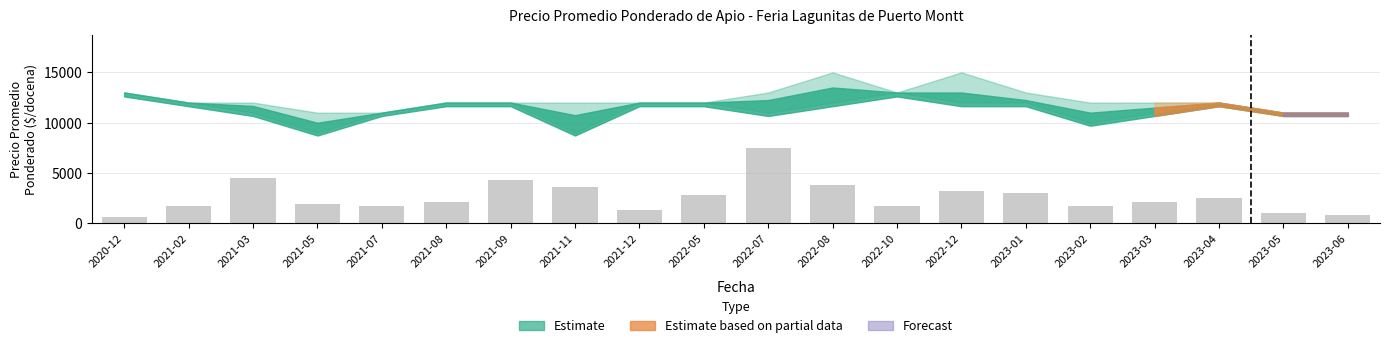

How many series are shown in this chart?

1